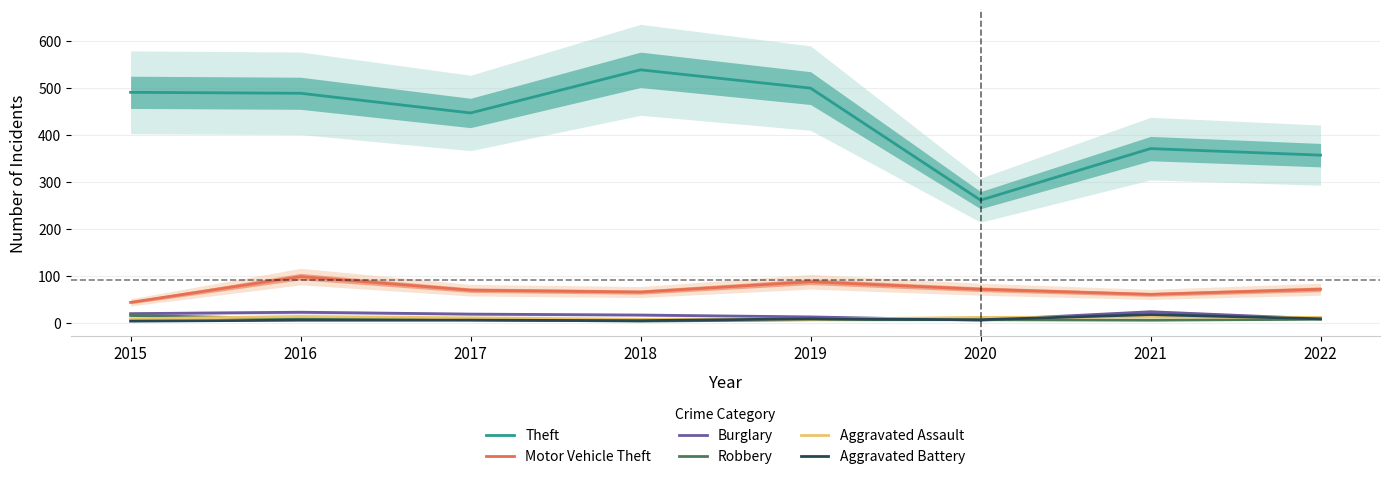

At which label does Robbery reach its peak?

2015